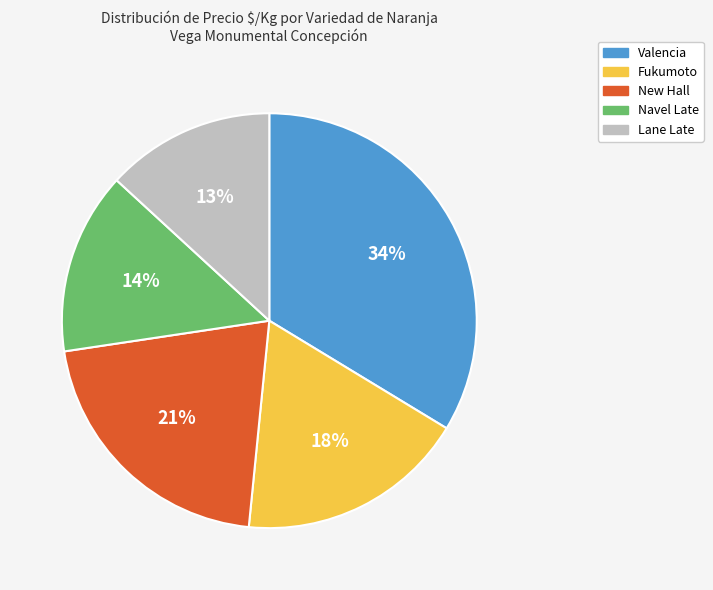

How many slices are in this pie chart?

5